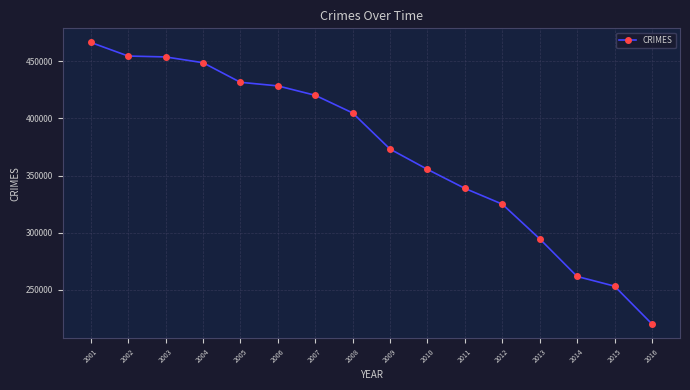

What is the minimum value shown in the chart?

220103